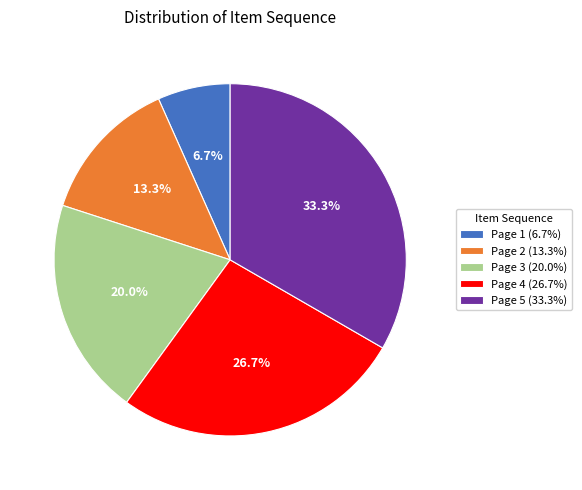

To the nearest percent, what percentage of the pie is Page 1?

7%